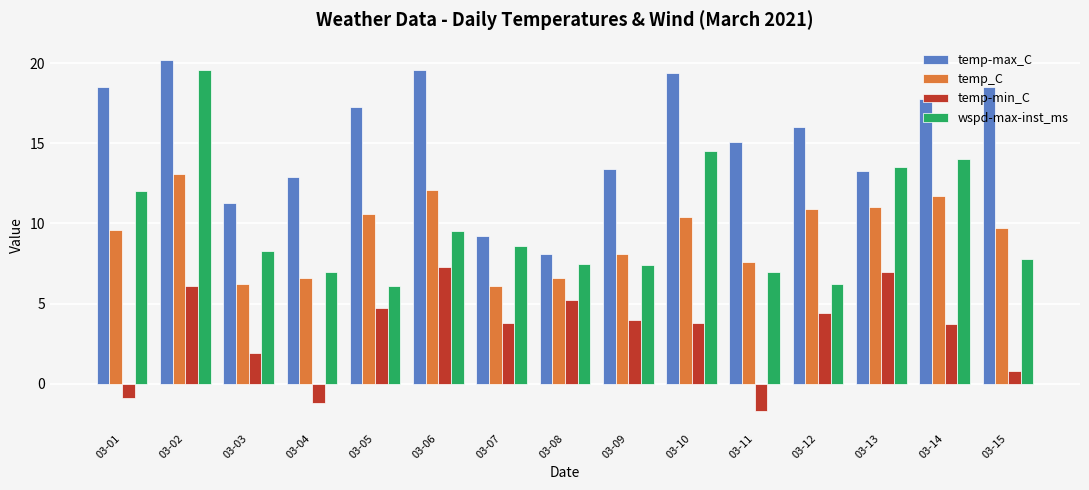

Which series has the largest range (max minus min)?

wspd-max-inst_ms